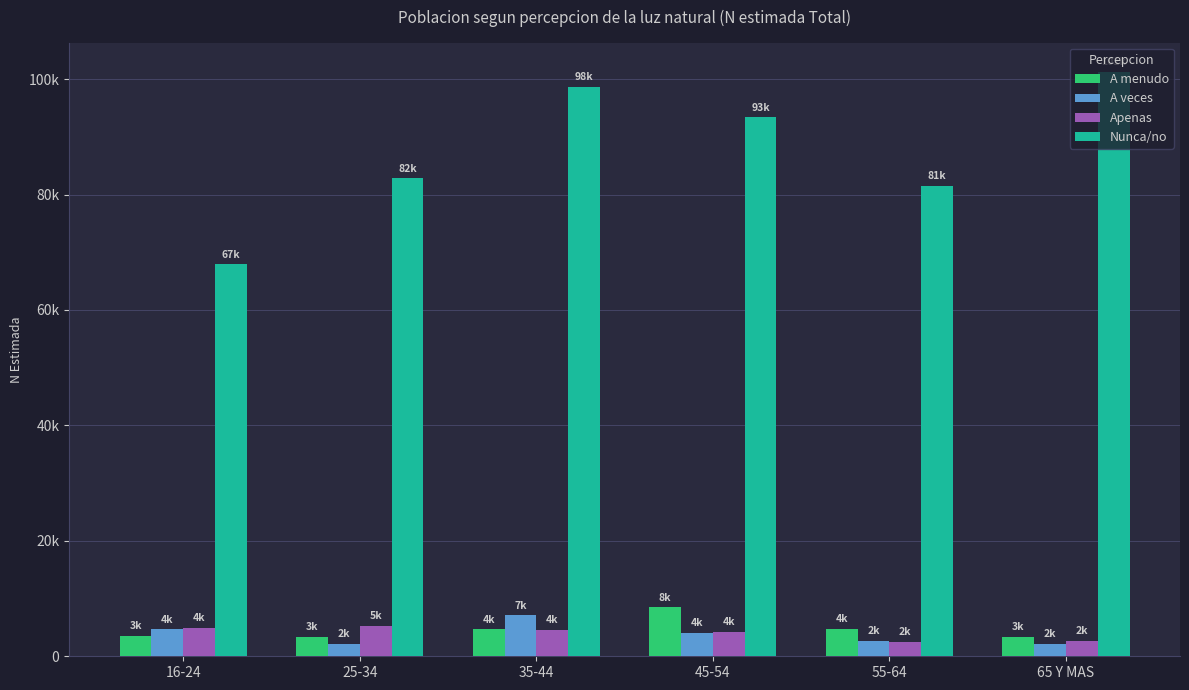

What are all the series names shown in the legend?

A menudo, A veces, Apenas, Nunca/no